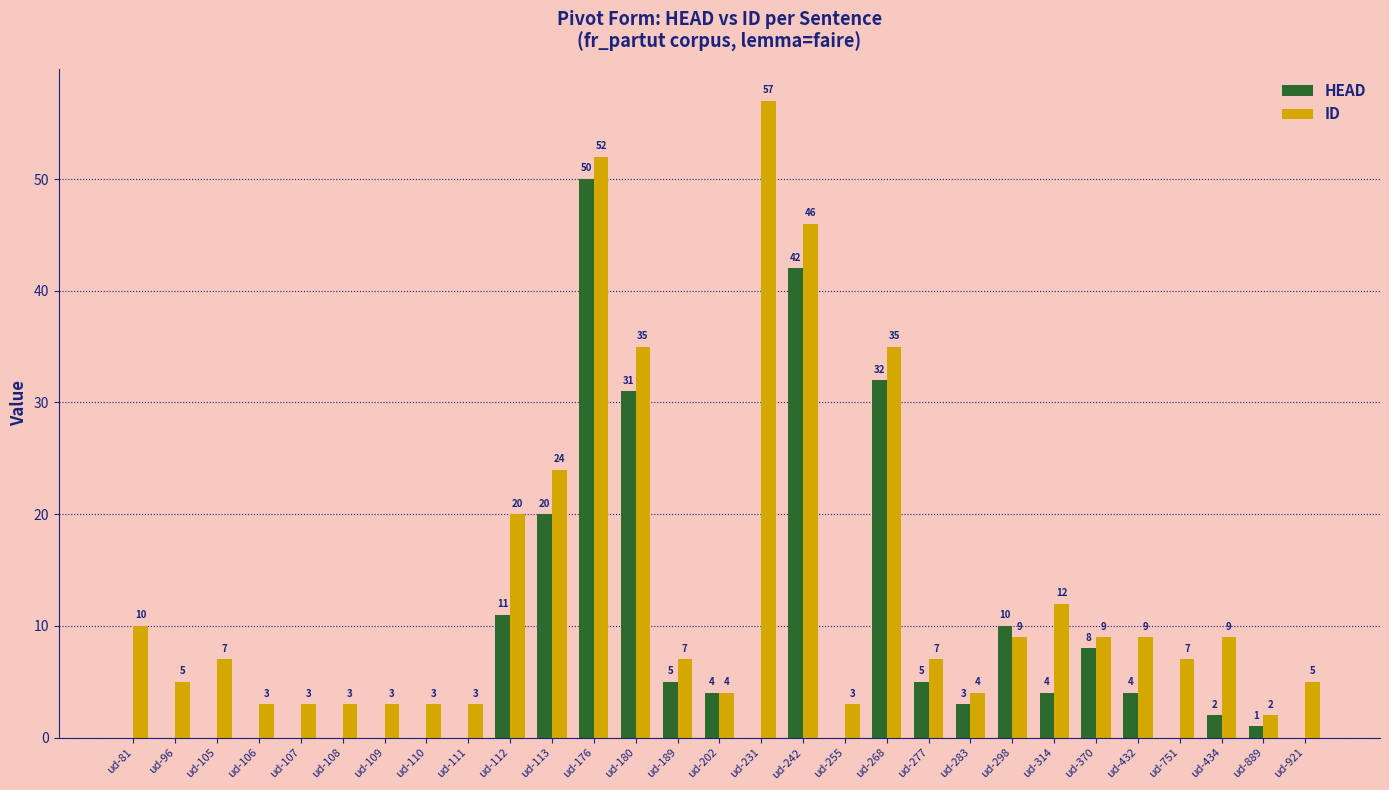

Reading left to right, list all the values displayed in this chart.

HEAD: ud-81=0	ud-96=0	ud-105=0	ud-106=0	ud-107=0	ud-108=0	ud-109=0	ud-110=0	ud-111=0	ud-112=11	ud-113=20	ud-176=50	ud-180=31	ud-189=5	ud-202=4	ud-231=0	ud-242=42	ud-255=0	ud-268=32	ud-277=5	ud-283=3	ud-298=10	ud-314=4	ud-370=8	ud-432=4	ud-751=0	ud-434=2	ud-889=1	ud-921=0
ID: ud-81=10	ud-96=5	ud-105=7	ud-106=3	ud-107=3	ud-108=3	ud-109=3	ud-110=3	ud-111=3	ud-112=20	ud-113=24	ud-176=52	ud-180=35	ud-189=7	ud-202=4	ud-231=57	ud-242=46	ud-255=3	ud-268=35	ud-277=7	ud-283=4	ud-298=9	ud-314=12	ud-370=9	ud-432=9	ud-751=7	ud-434=9	ud-889=2	ud-921=5